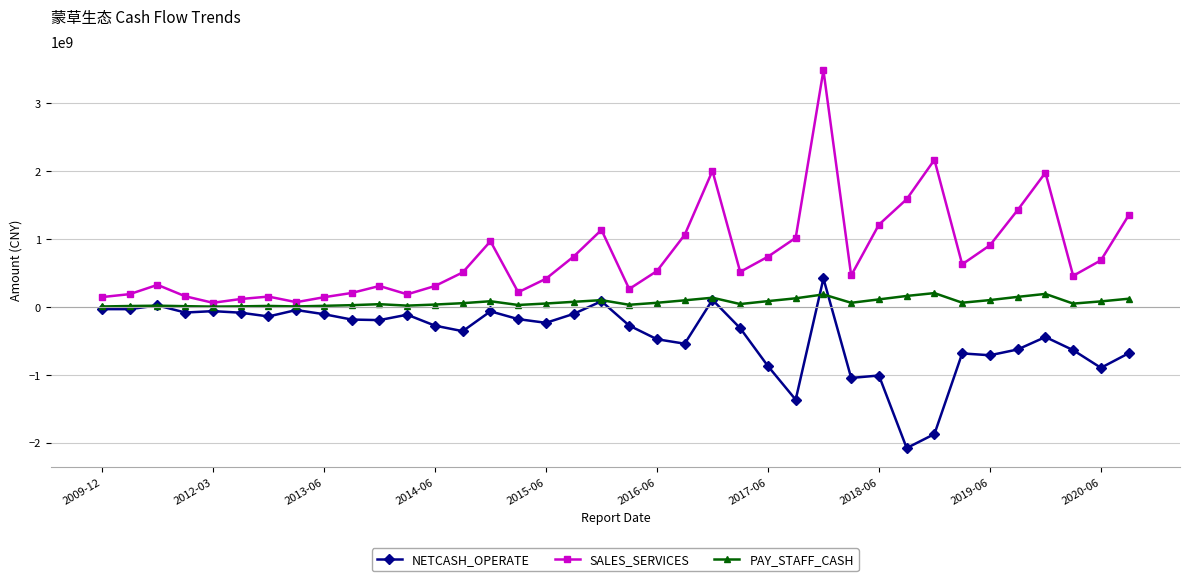

Which series has the widest spread of values?

SALES_SERVICES